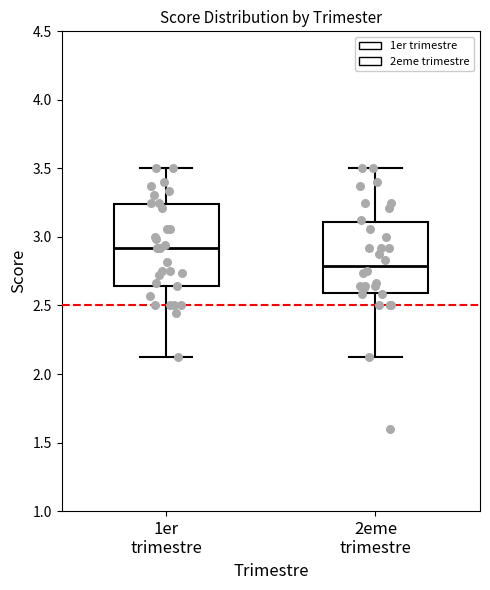

Reading left to right, read every box against the y-axis: the position of its median line, the range the box covers, and the ends of its whiskers. The values are not printed on the chart, so give them approximately, as read against the axis.

1er trimestre: median 2.90, box 2.65 to 3.25, whiskers 2.15 to 3.50
2eme trimestre: median 2.80, box 2.60 to 3.10, whiskers 2.15 to 3.50